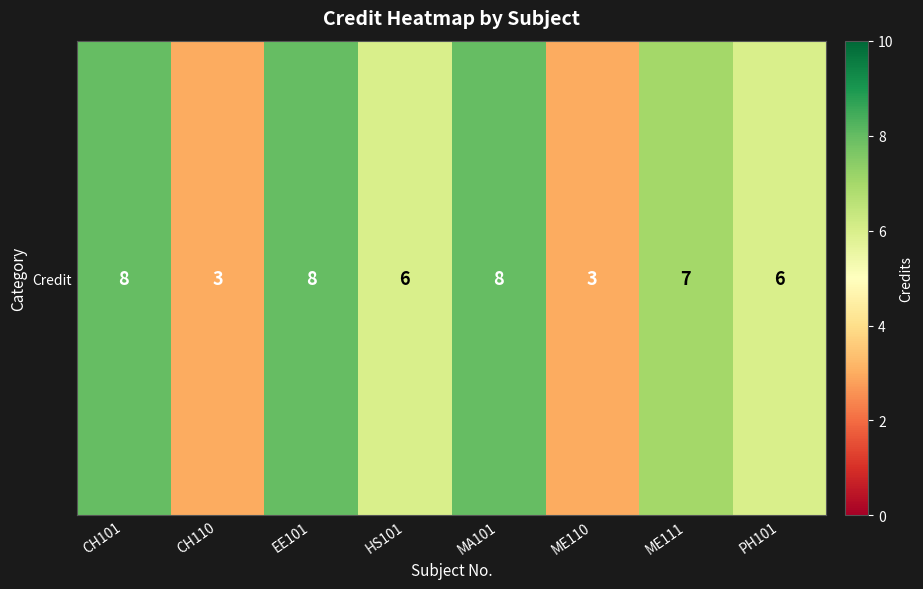

Count the number of categories in the chart.

8